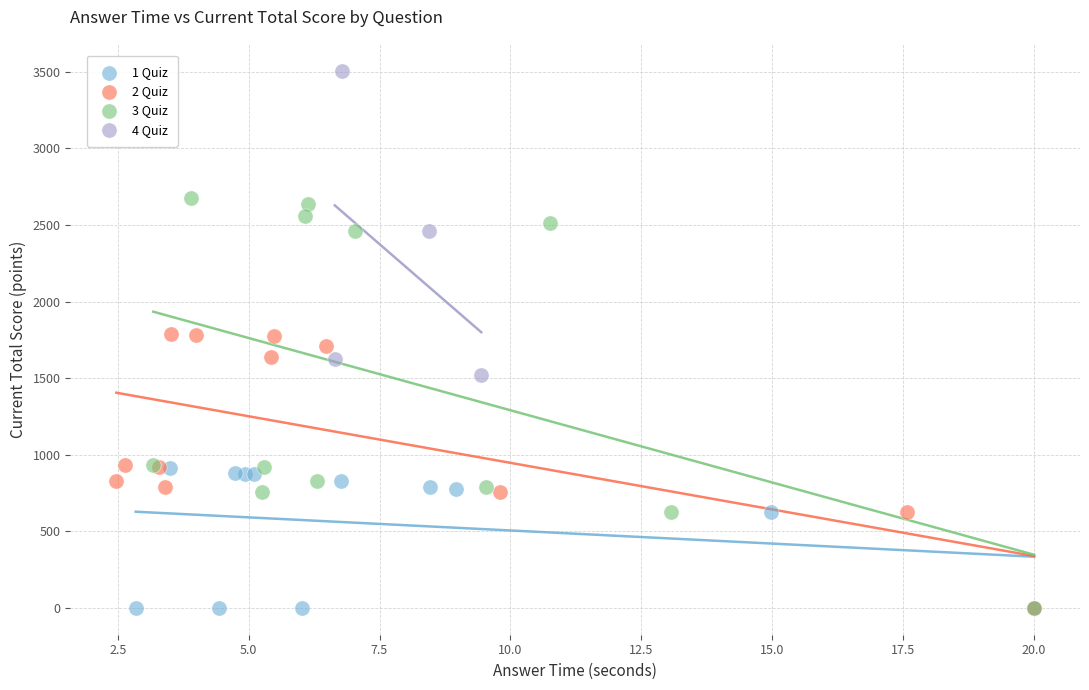

Which series has the largest Y range (max minus min)?

3 Quiz